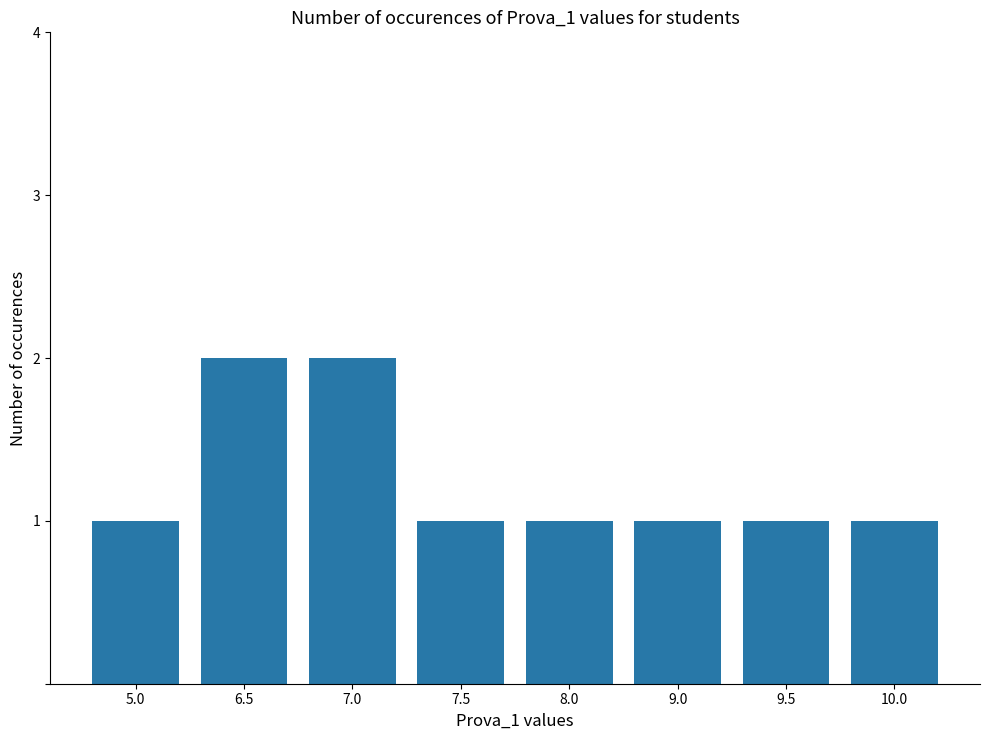

What is the value of the 5th bar from the left?

1